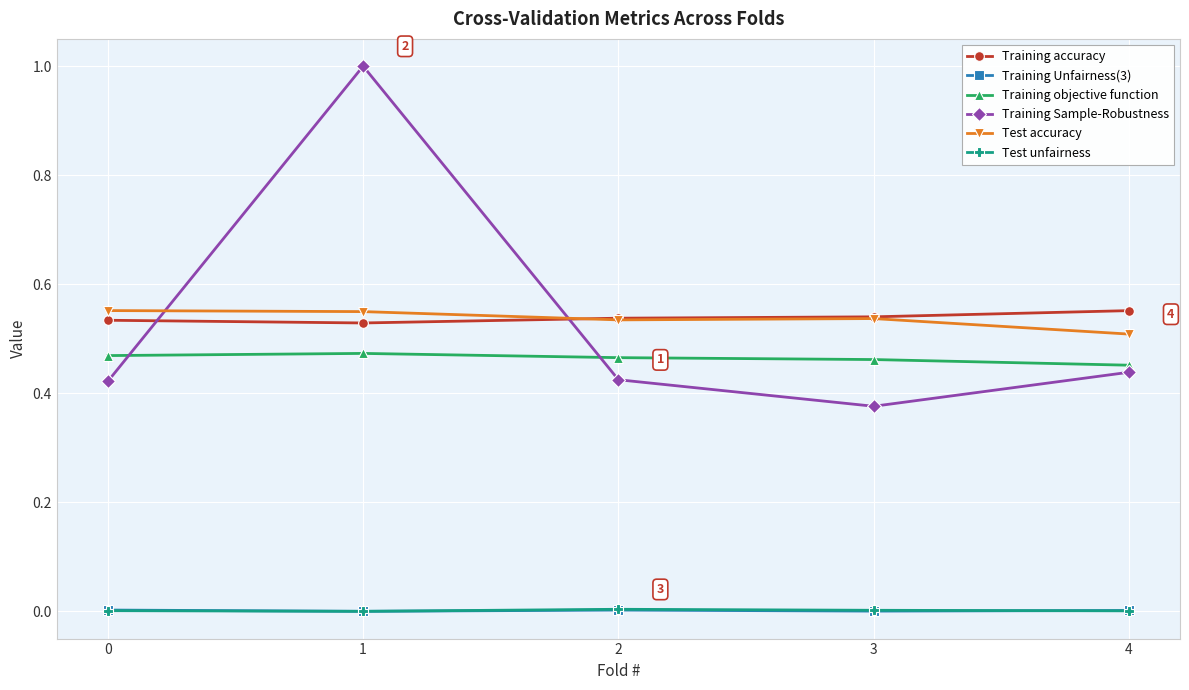

True or false: Test accuracy and Test unfairness cross at least once.

False